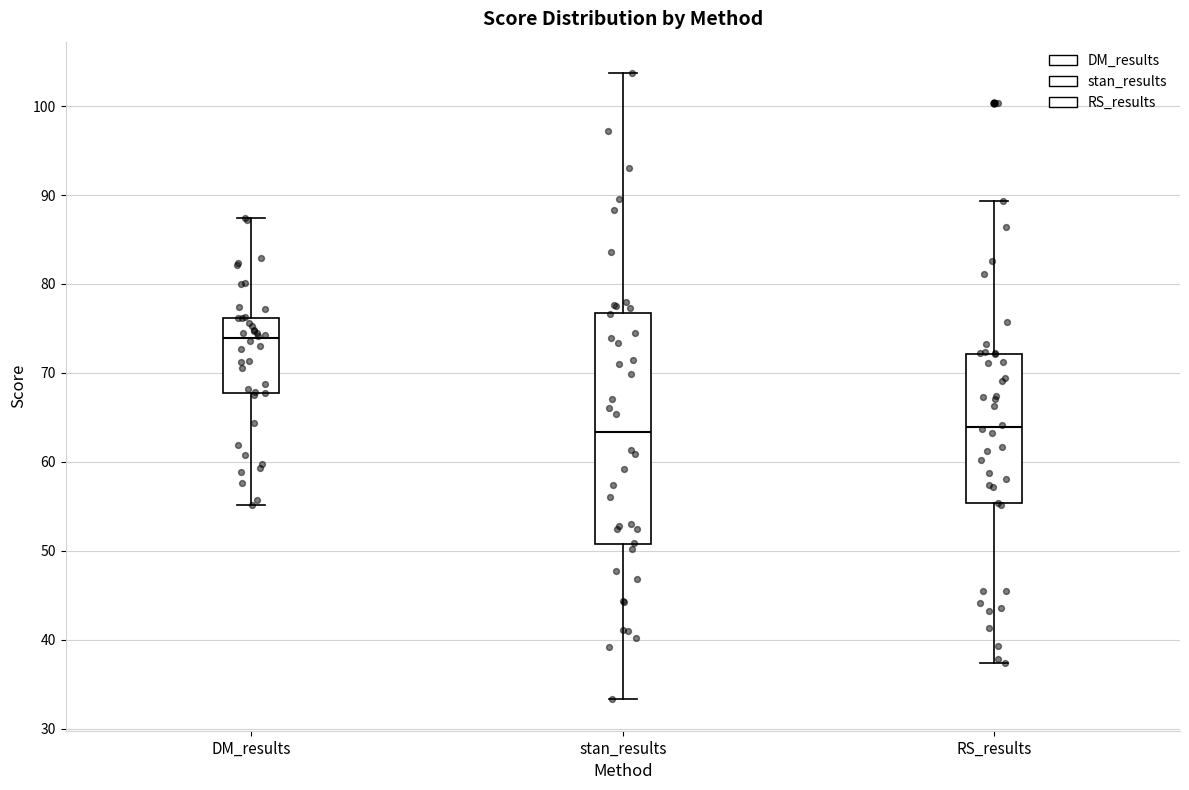

Reading left to right, transcribe this box plot: for each box, give where its median line is, the range the box spans, and where its two whiskers end, as read against the y-axis. The values are not printed on the chart, so give them approximately, as read against the axis.

DM_results: median 74, box 68 to 76, whiskers 55 to 87
stan_results: median 63, box 51 to 77, whiskers 33 to 104
RS_results: median 64, box 55 to 72, whiskers 37 to 89